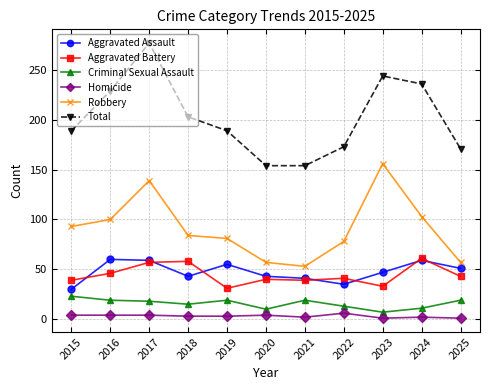

At which category is the sum across all series the highest?

2017